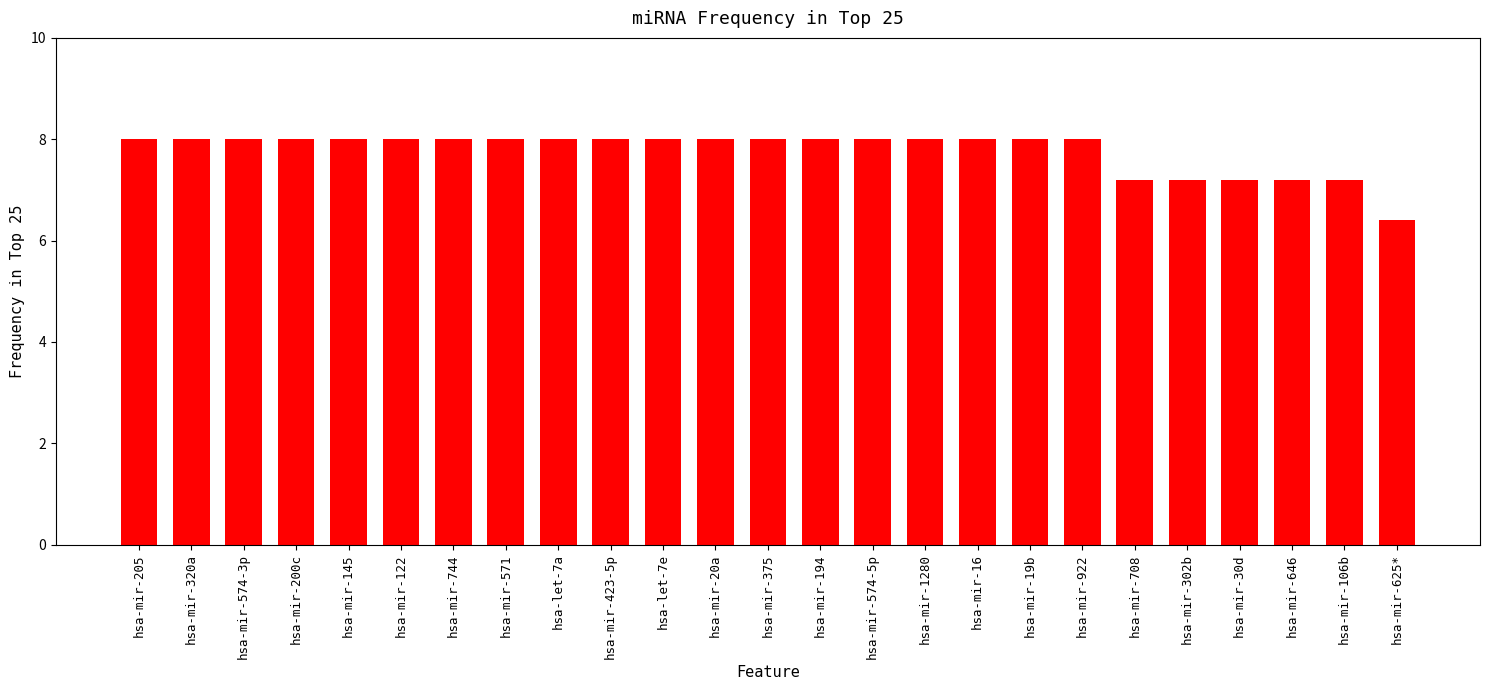

What is the change in value from hsa-let-7e to hsa-mir-30d?

-0.8